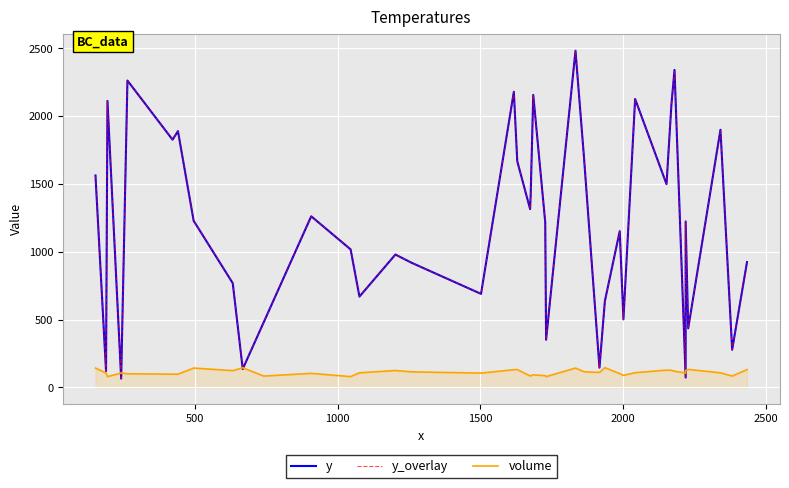

Is this an area chart (filled region under the line)?

No